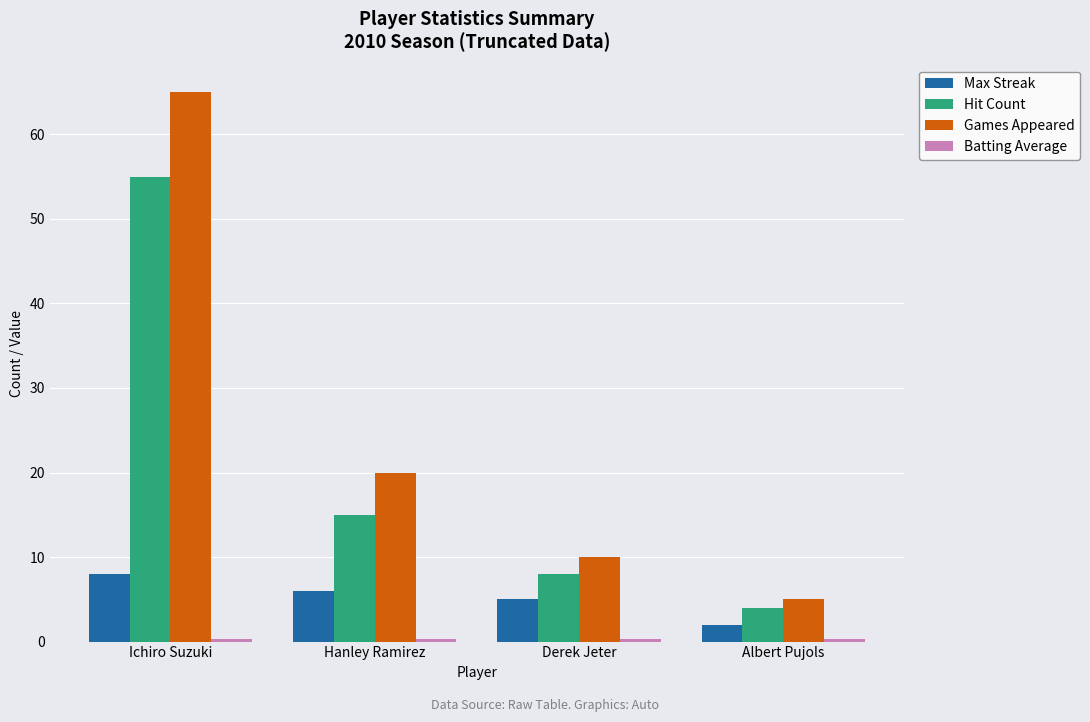

How many bars are there in total?

16